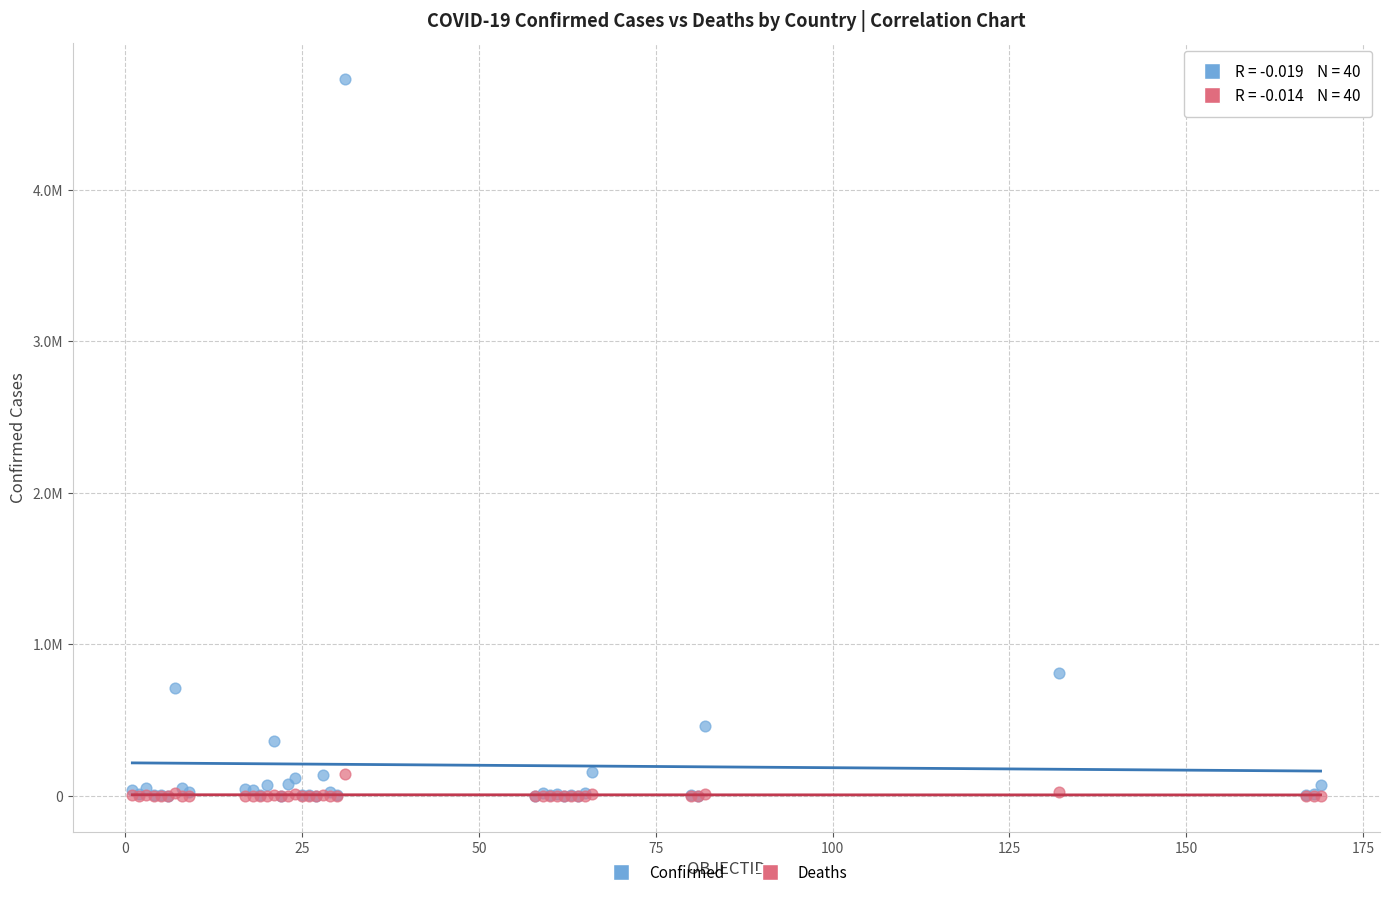

What are all the series names shown in the legend?

Confirmed, Deaths